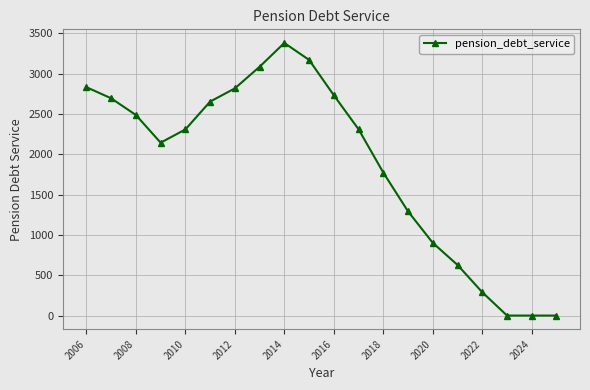

What is the maximum value shown in the chart?

3379